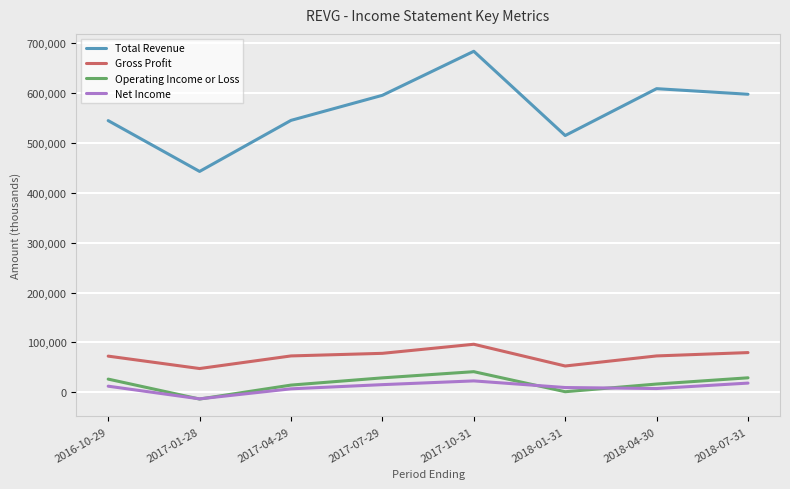

What is the sum of all Net Income values?

78600